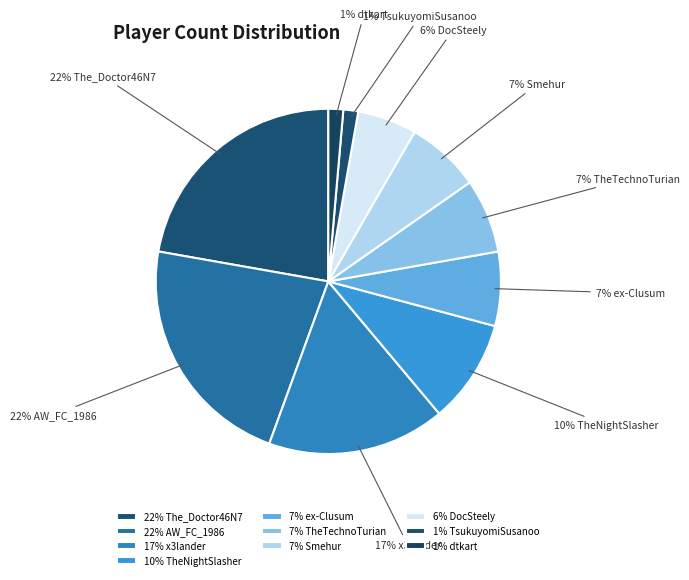

What is the ratio of the value at 22% AW_FC_1986 to the value at 17% x3lander?

1.3